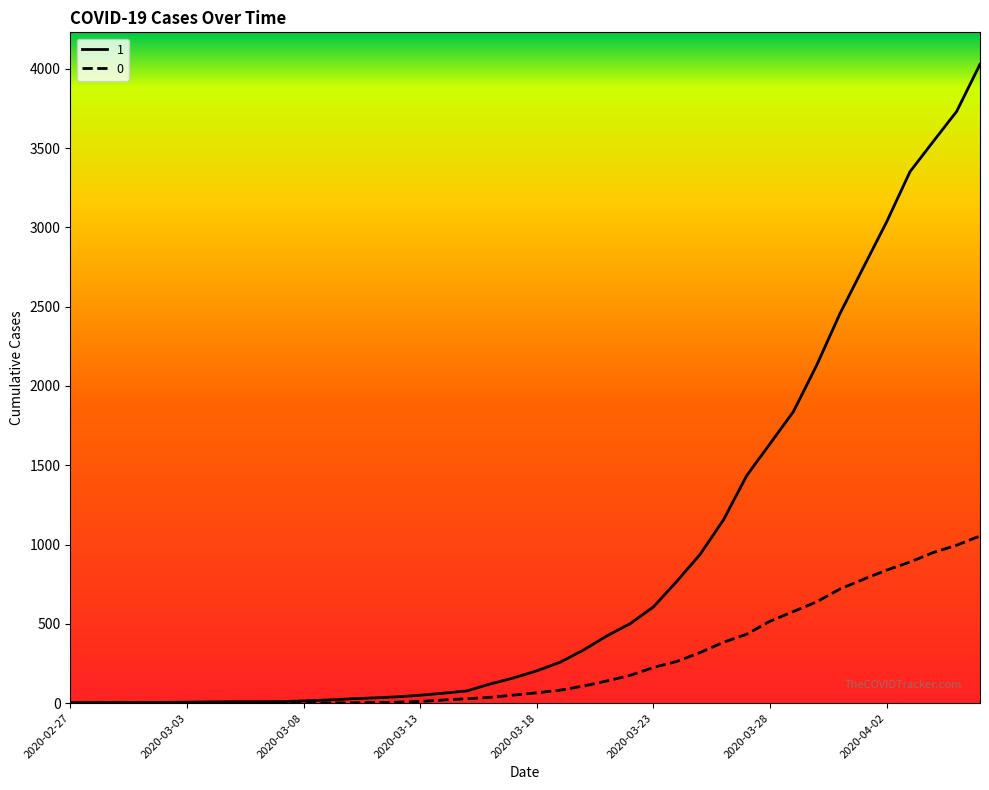

What is the greatest value displayed?

4028